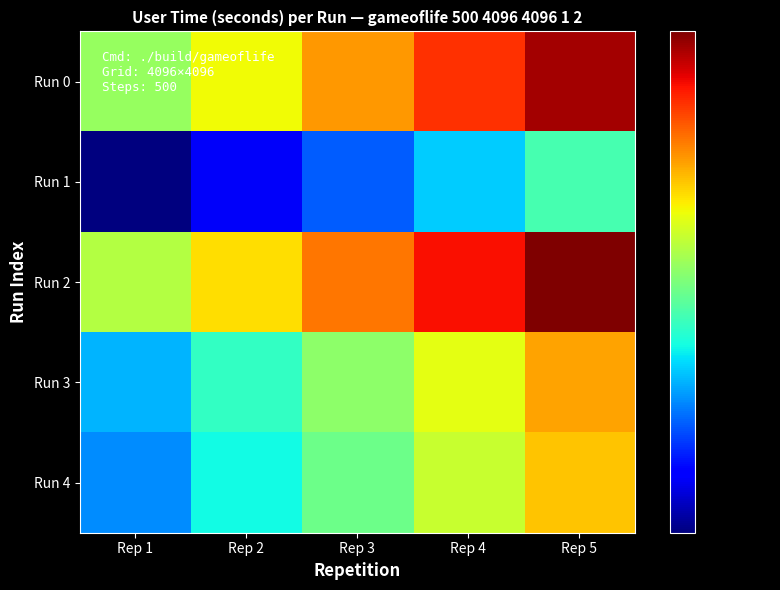

Between Rep 1 and Rep 5, which is larger?

Rep 5